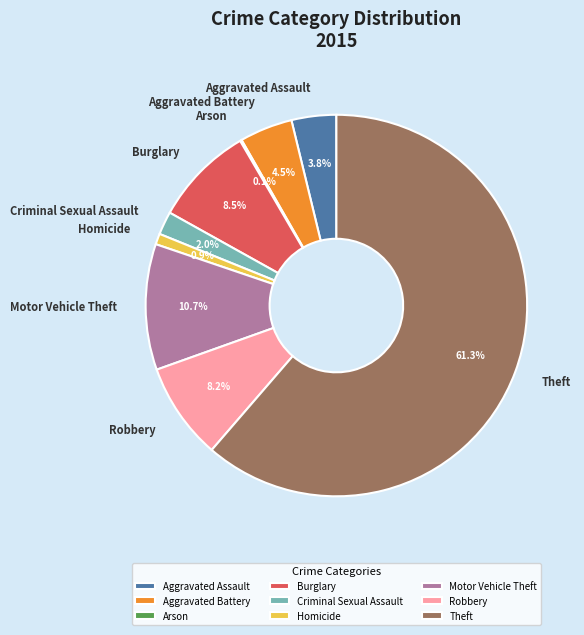

To the nearest percent, what portion does Homicide represent?

1%